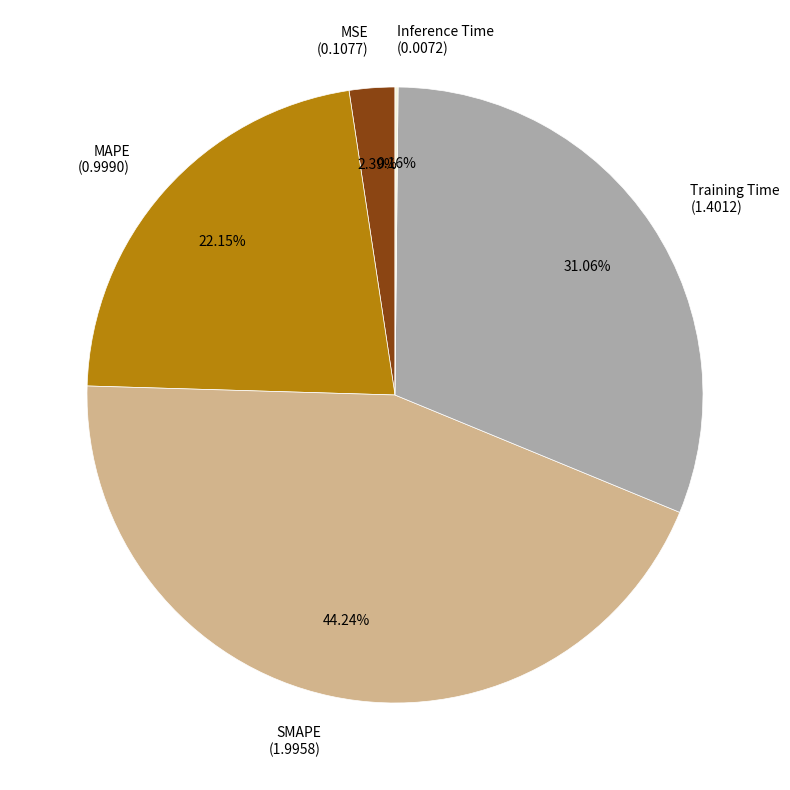

True or false: MAPE accounts for 22% of the total.

True